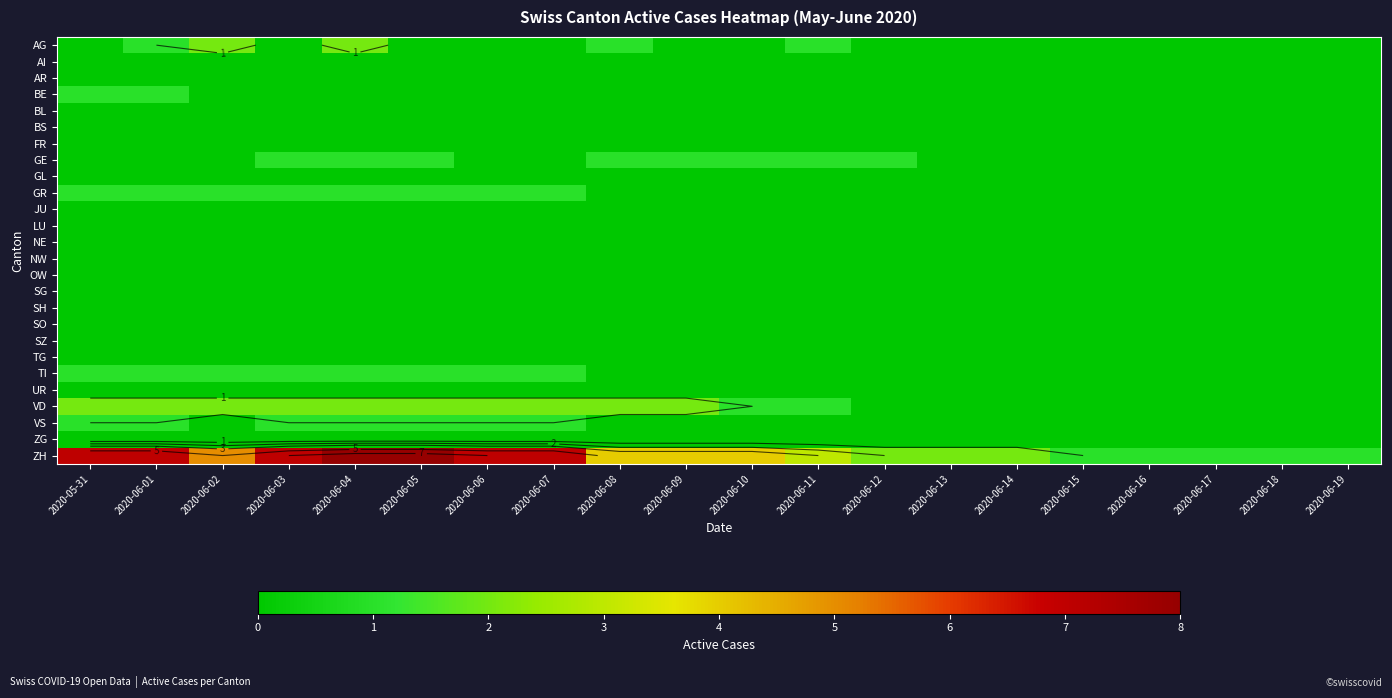

Is it true that OW equals 0 at 2020-06-05?

True